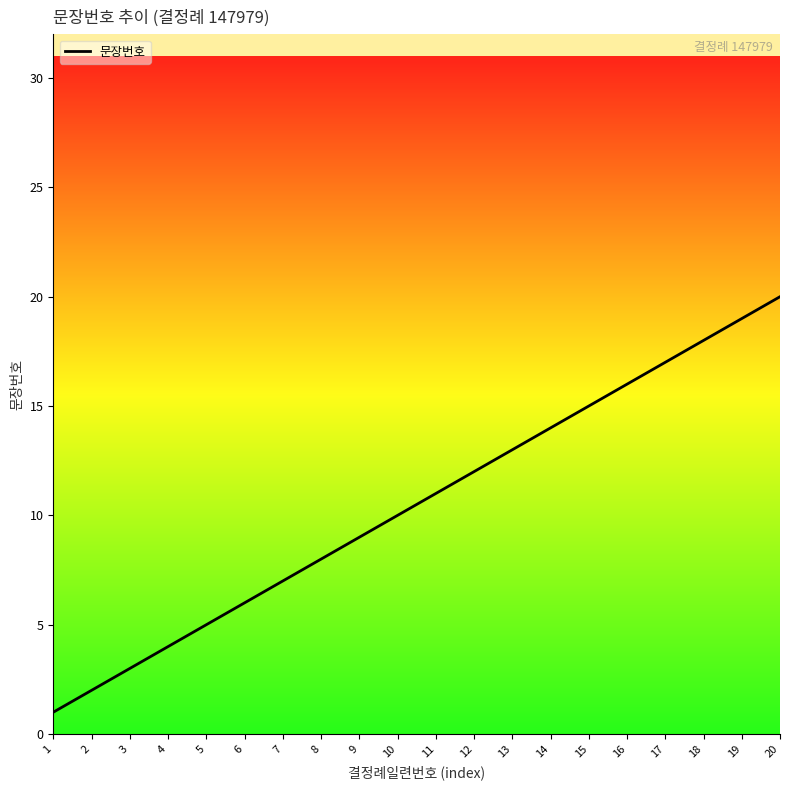

List the labels in order of value, largest first.

20, 19, 18, 17, 16, 15, 14, 13, 12, 11, 10, 9, 8, 7, 6, 5, 4, 3, 2, 1